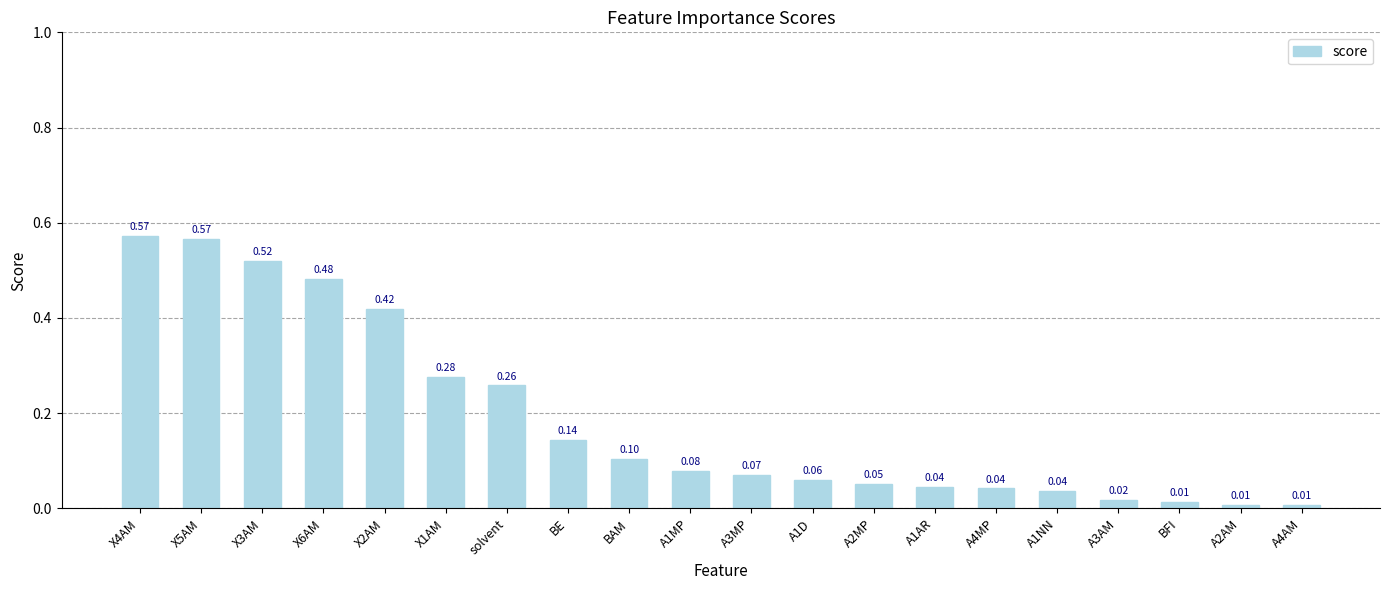

What is the sum of the values at solvent and X3AM?

0.8